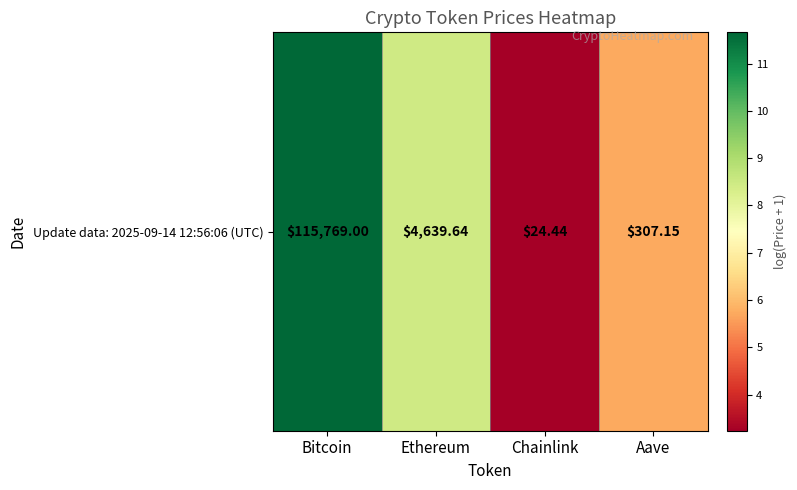

How many data points are above 8?

2